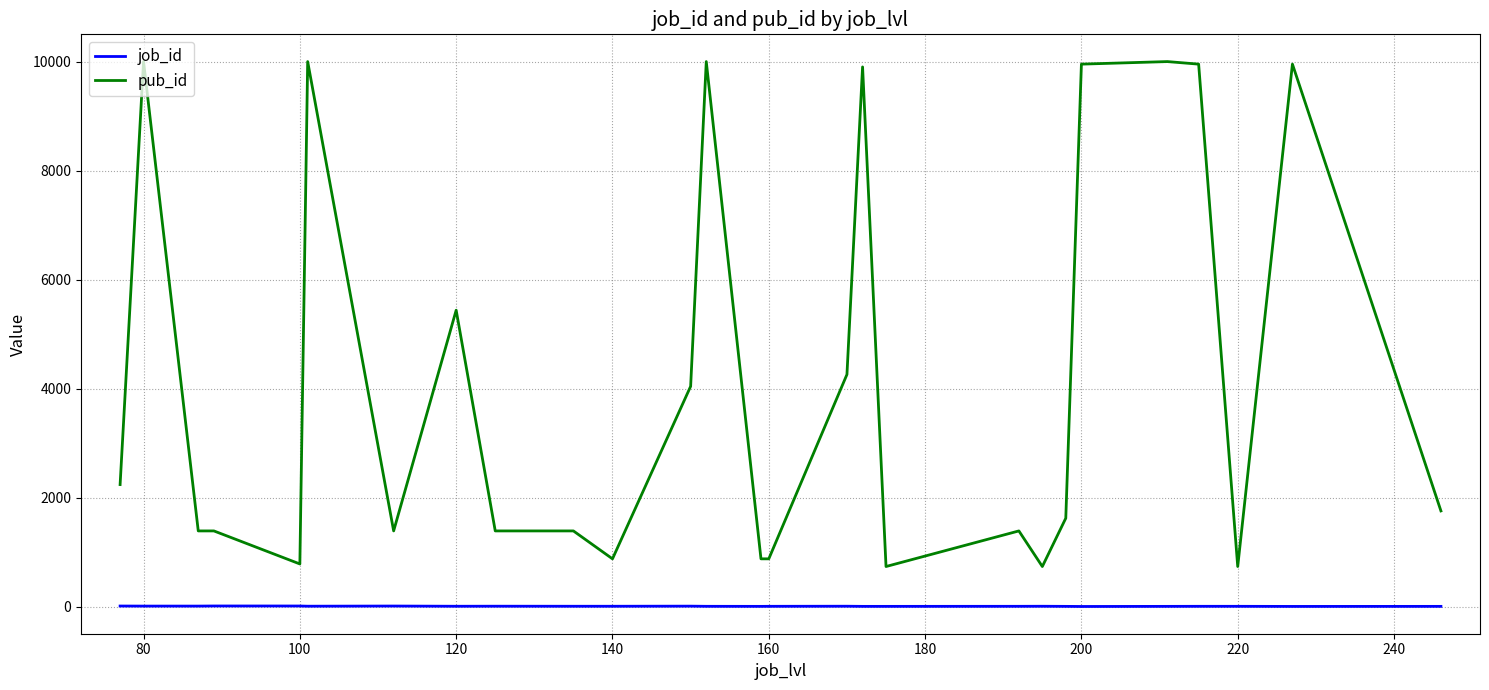

What is the maximum value shown in the chart?

9999.0